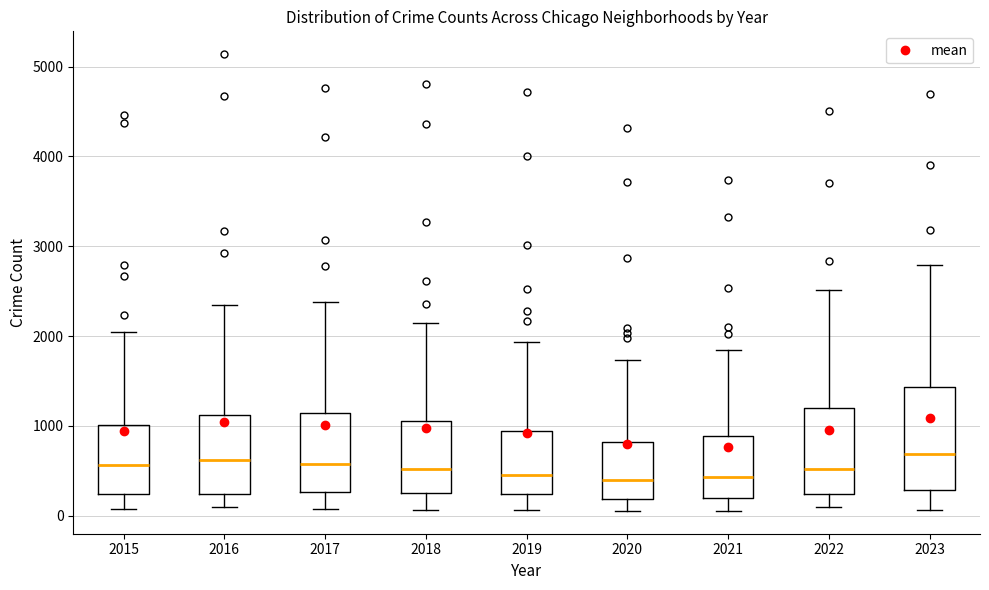

Comparing the boxes themselves (not the whiskers), which one is the tallest?

2023